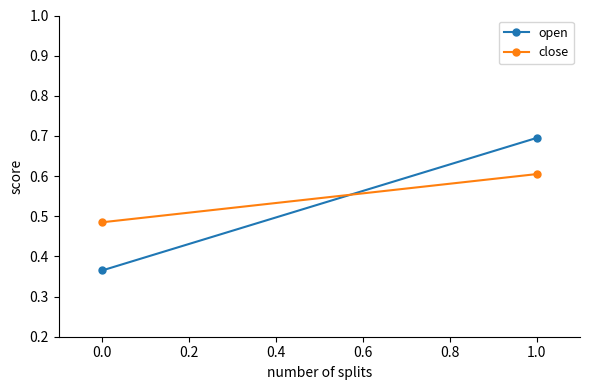

How many lines are shown in the chart?

2